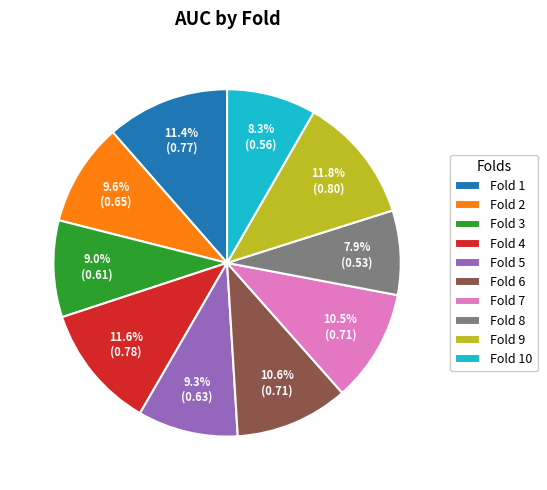

Does Fold 7 account for over 50% of the chart?

No